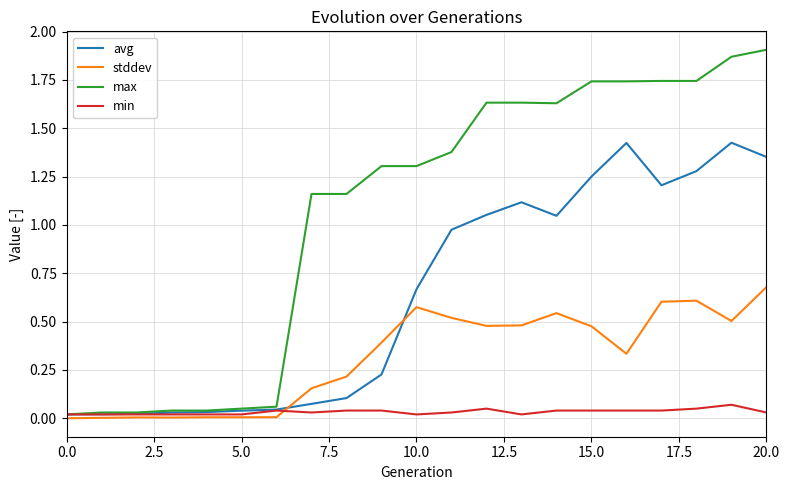

True or false: stddev and max intersect in this chart.

False